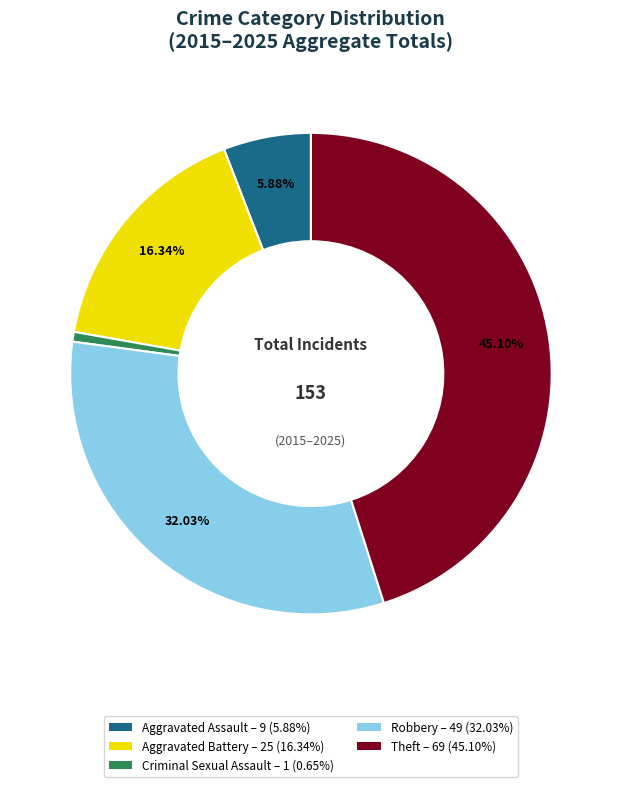

To the nearest percent, what percentage of the pie is Theft?

45%